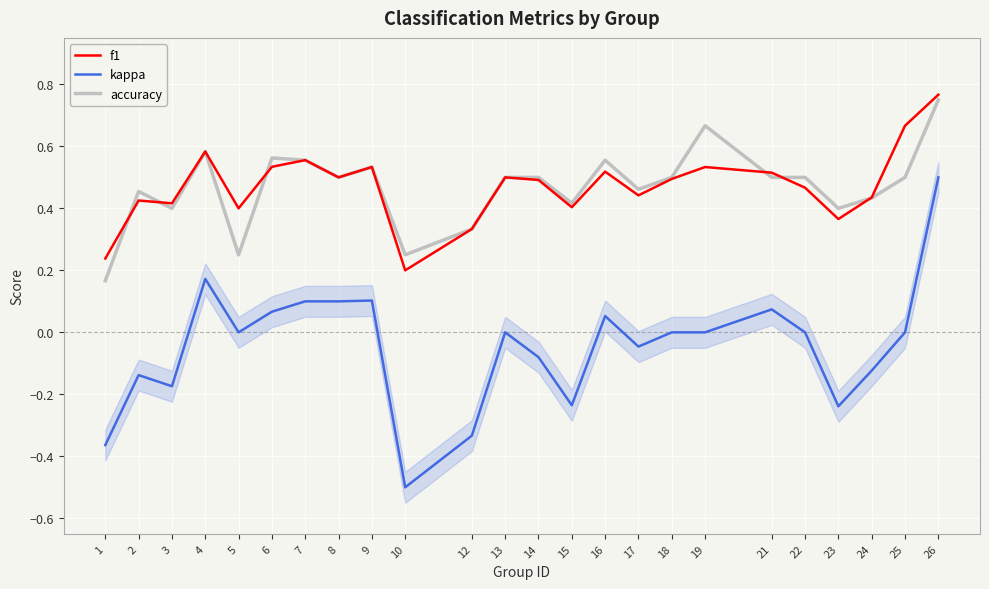

Which category has the lowest value in the f1 series?

10